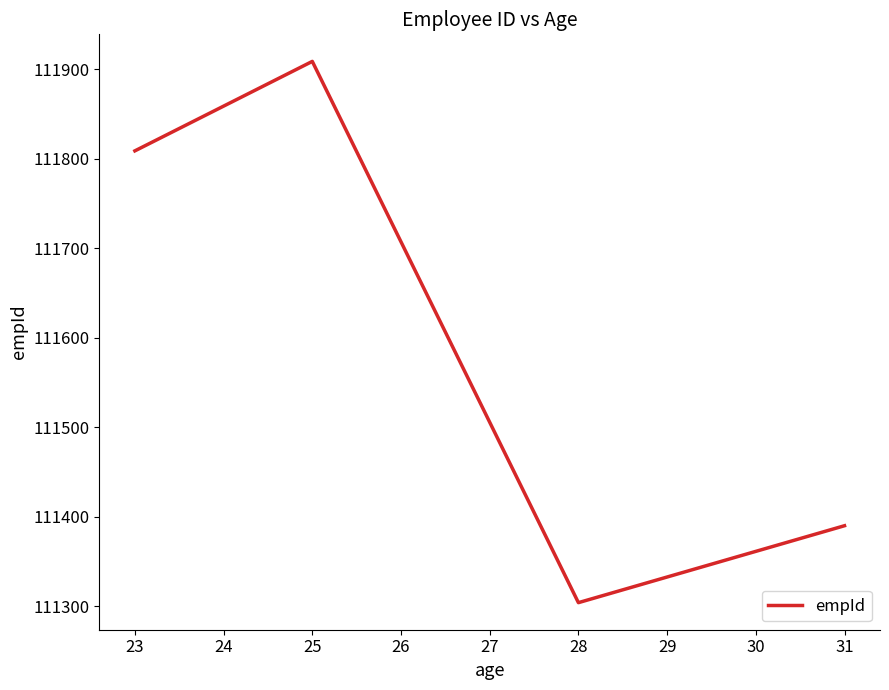

What is the approximate value at 25?

111909